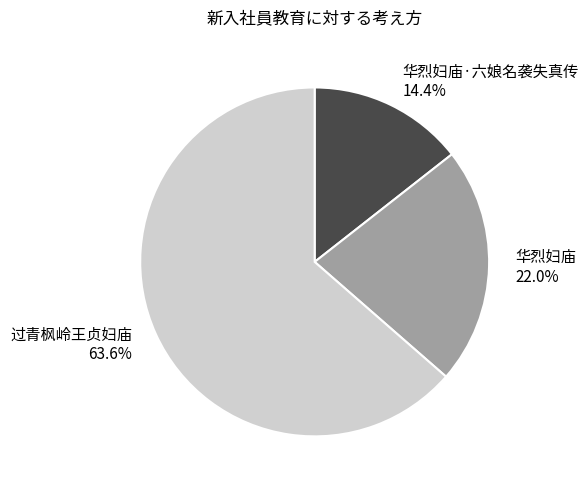

How many segments does this pie chart have?

3